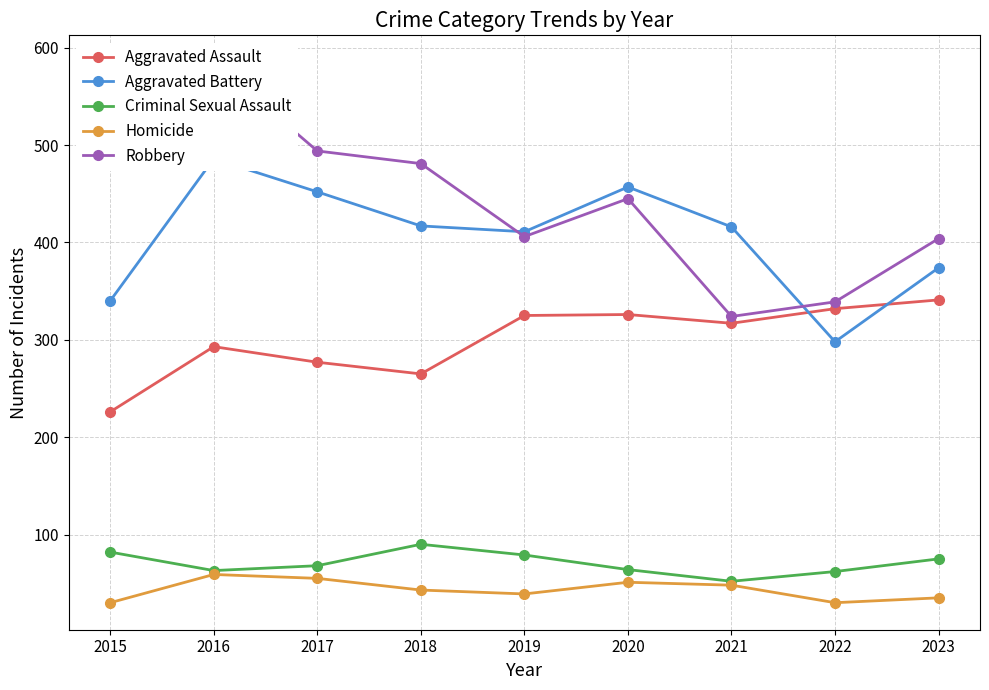

What are all the series names shown in the legend?

Aggravated Assault, Aggravated Battery, Criminal Sexual Assault, Homicide, Robbery